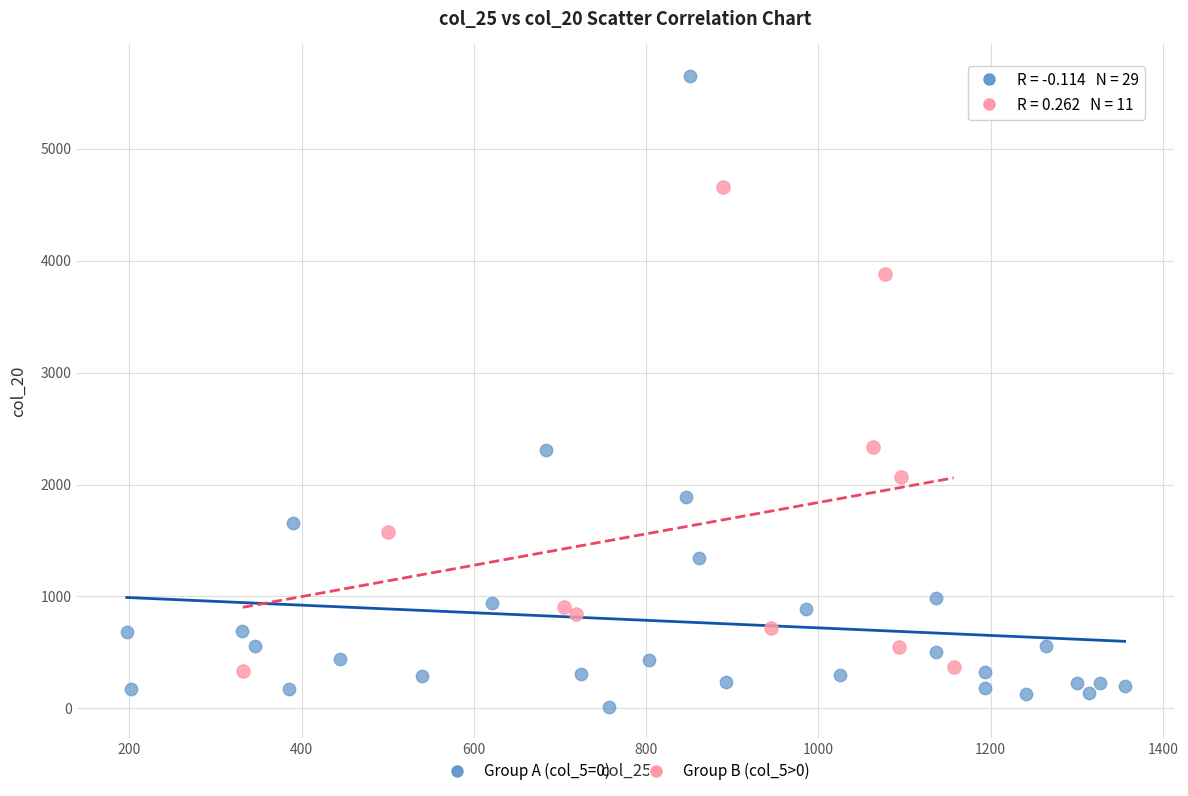

Which series reaches the minimum Y coordinate?

Group A (col_5=0)